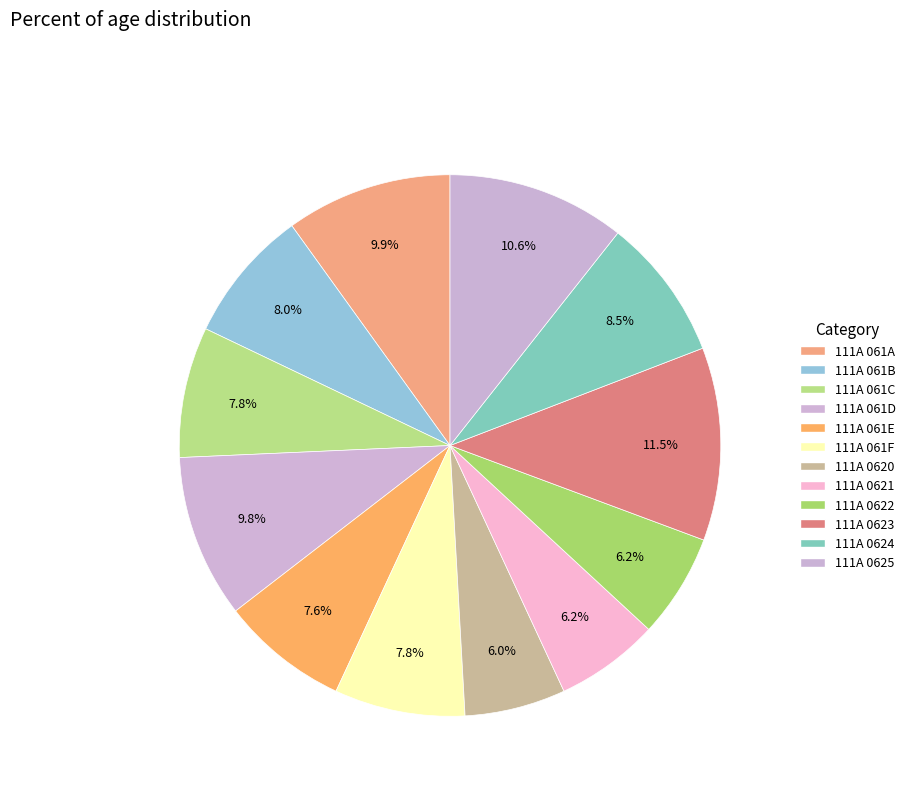

True or false: 111A 061C accounts for 1% of the total.

False